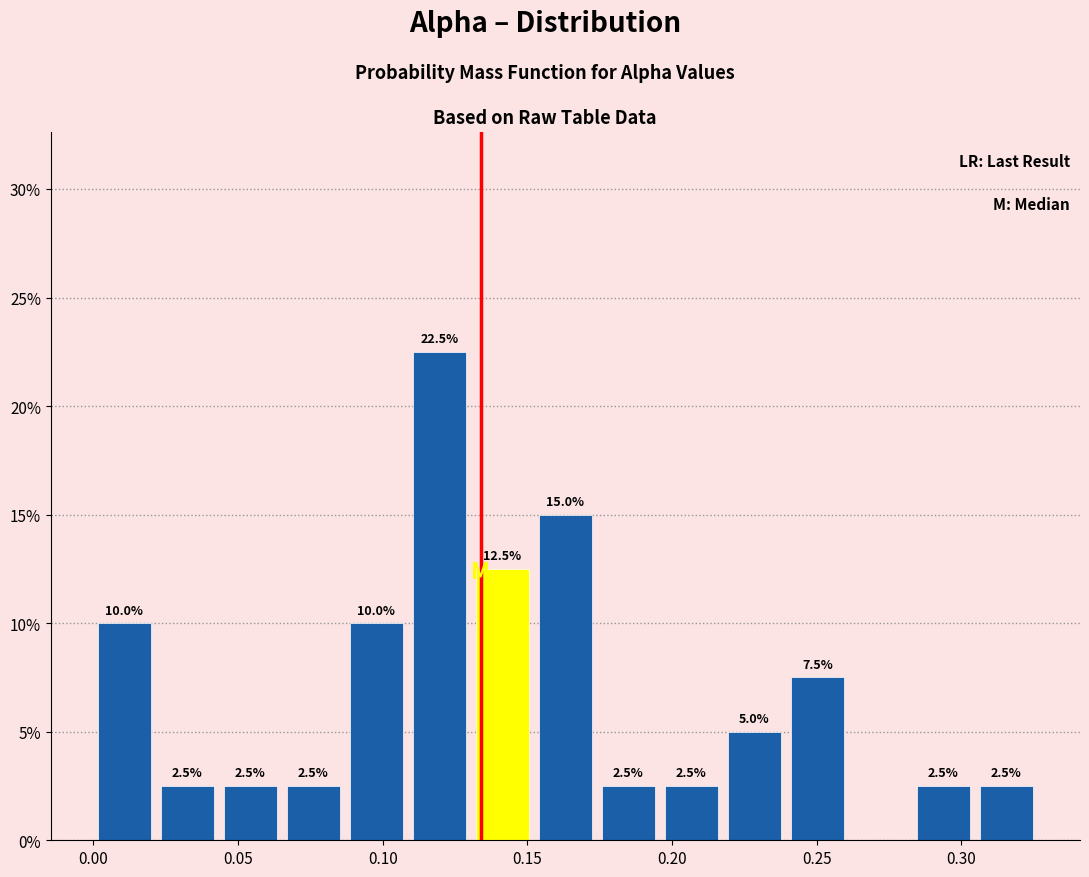

Over which range of the x-axis is the bar tallest?

0.110 to 0.130